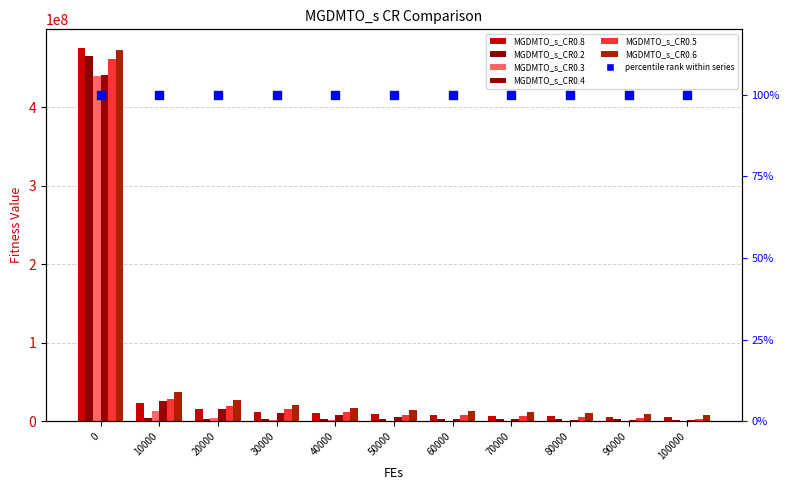

What are all the series names shown in the legend?

MGDMTO_s_CR0.8, MGDMTO_s_CR0.2, MGDMTO_s_CR0.3, MGDMTO_s_CR0.4, MGDMTO_s_CR0.5, MGDMTO_s_CR0.6